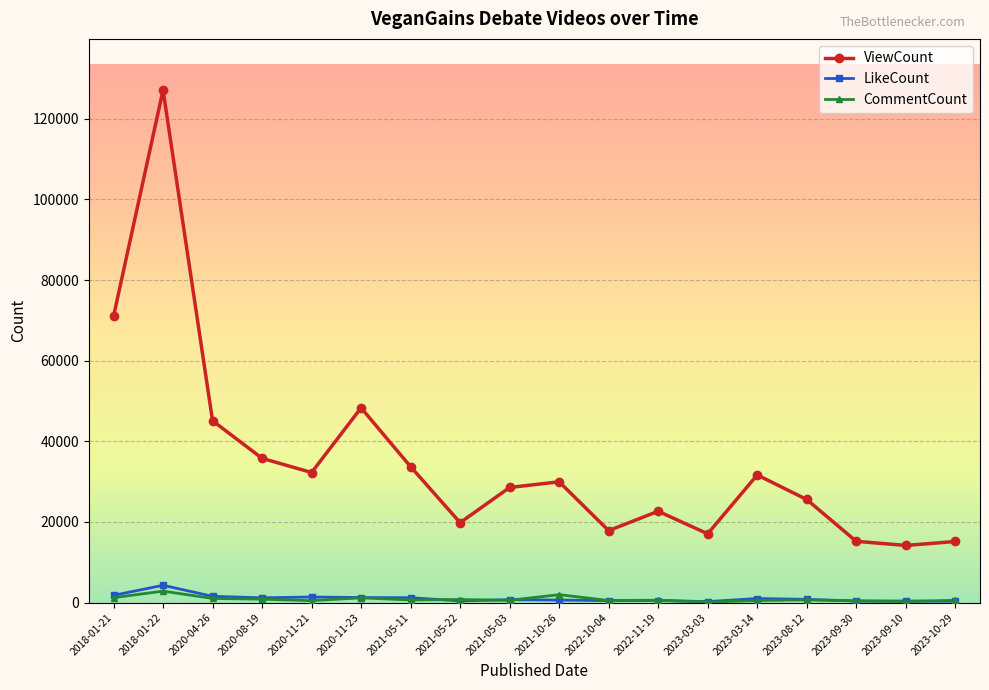

How many interior local valleys does the ViewCount series have?

5